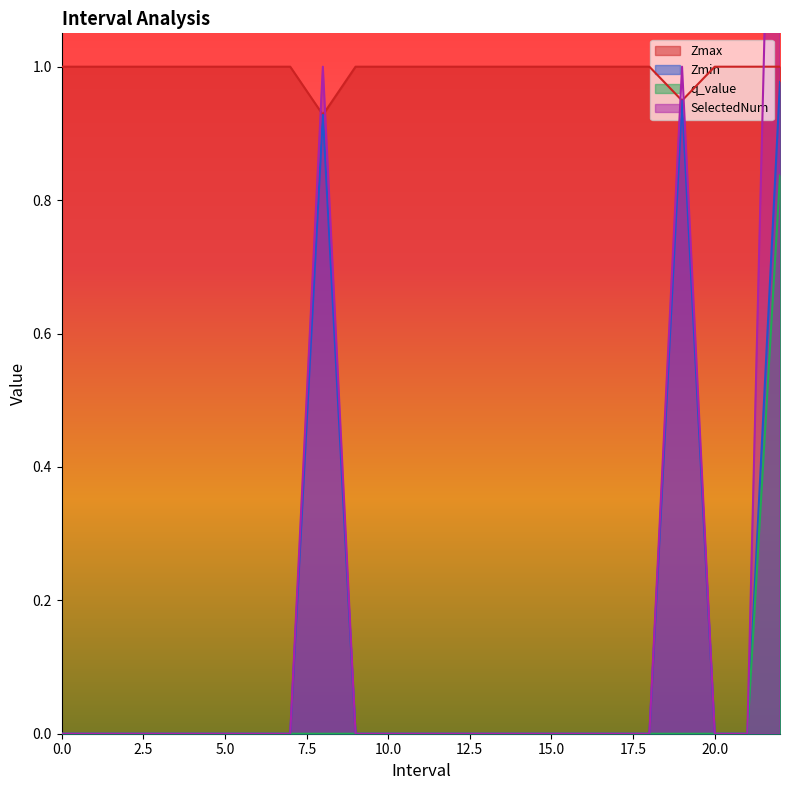

True or false: Zmin and SelectedNum cross at least once.

False